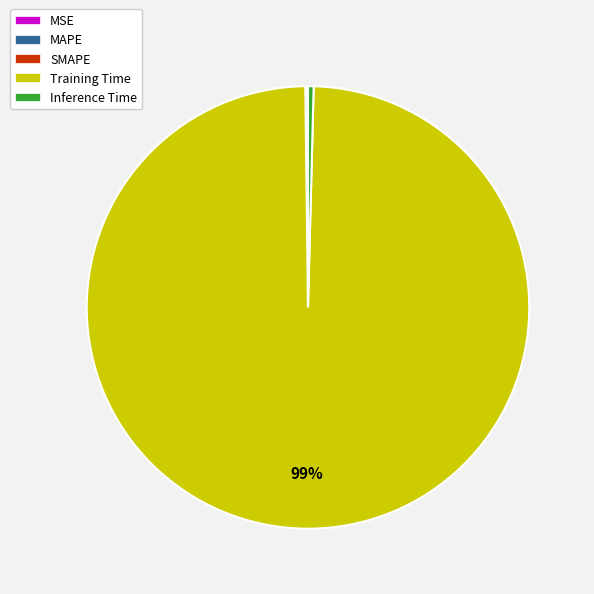

To the nearest percent, what is the average slice percentage?

20%